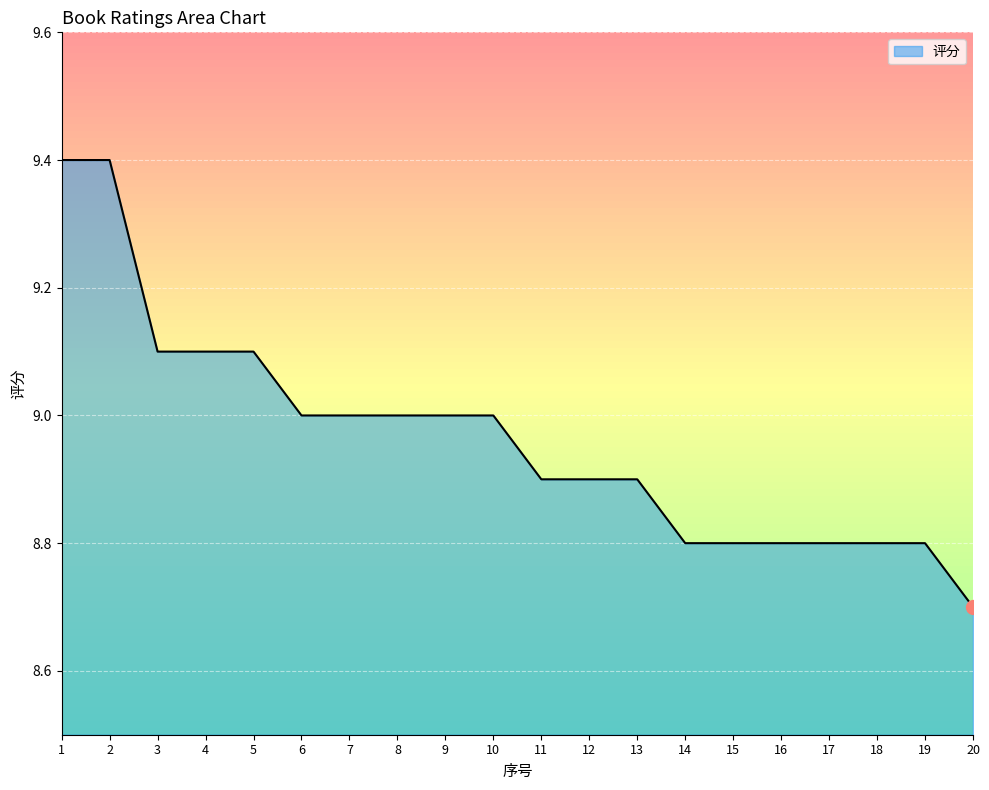

Count the values in the range 8 to 9.

15